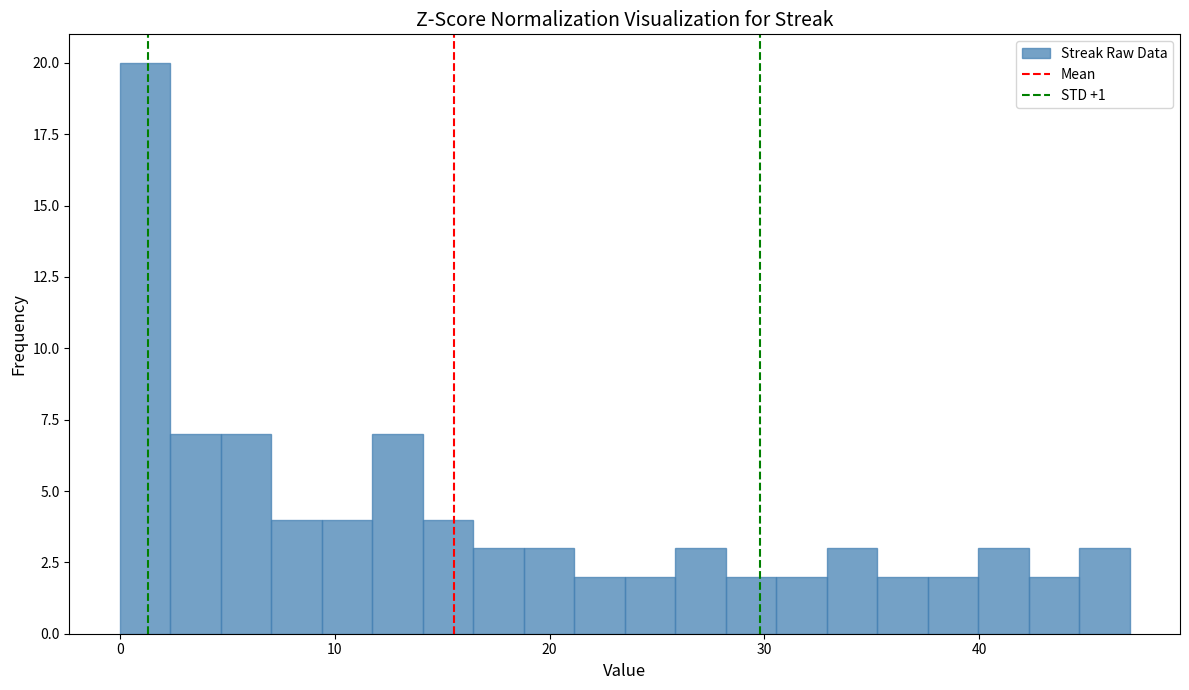

Read against the x-axis, roughly where is the centre of the tallest bar?

1